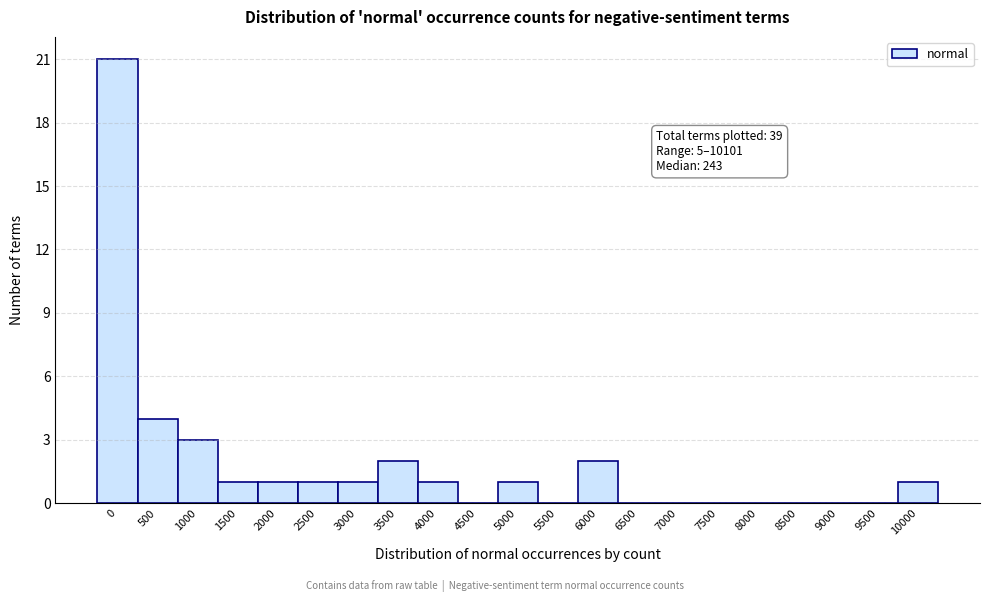

Reading right to left, extract all data points from this chart.

10000=1	9500=0	9000=0	8500=0	8000=0	7500=0	7000=0	6500=0	6000=2	5500=0	5000=1	4500=0	4000=1	3500=2	3000=1	2500=1	2000=1	1500=1	1000=3	500=4	0=21